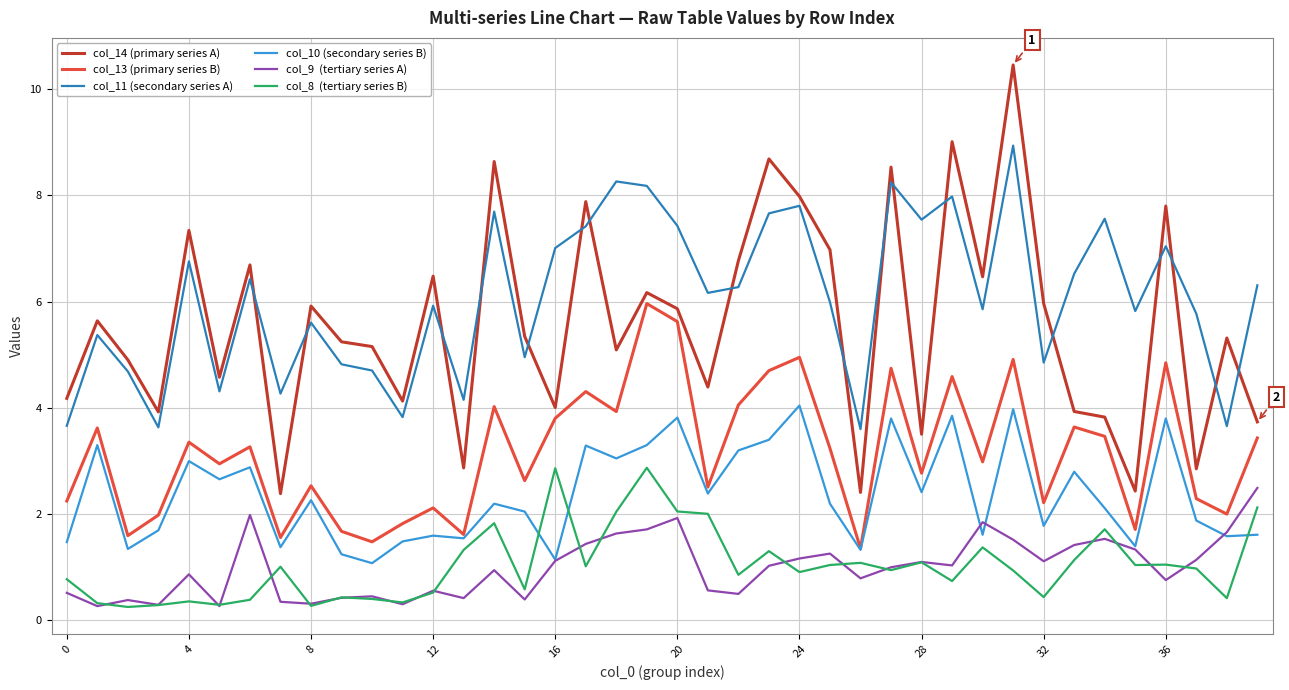

How many lines are shown in the chart?

6